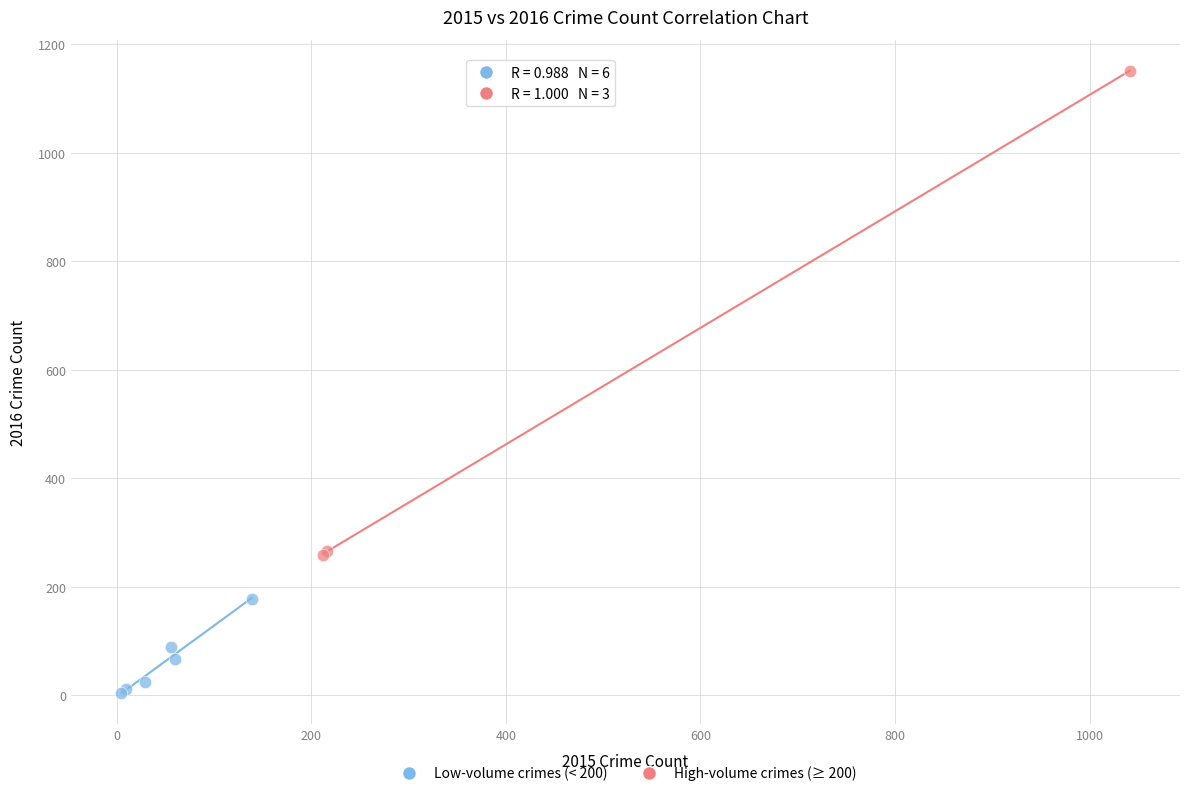

Which series contains the highest Y value?

High-volume crimes (≥ 200)